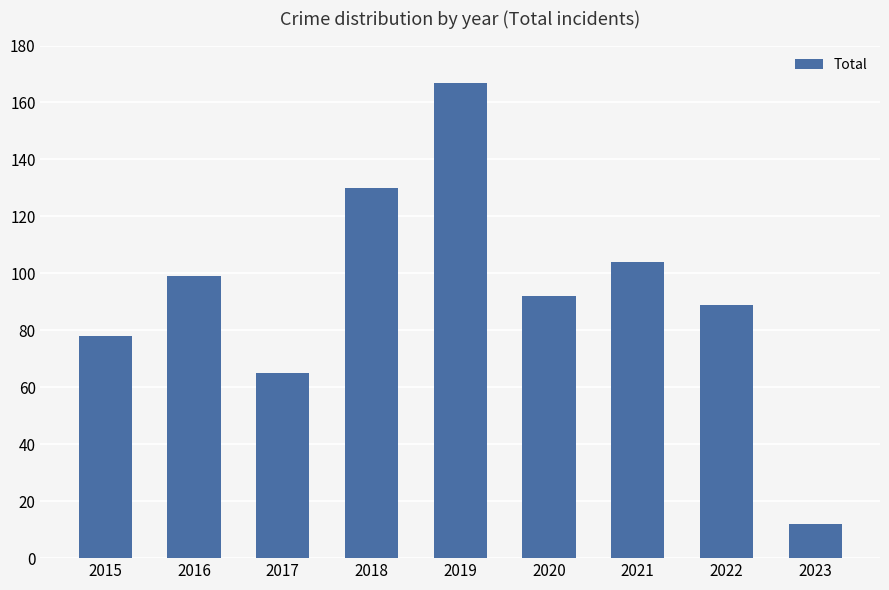

Which label corresponds to the smallest value in the chart?

2023